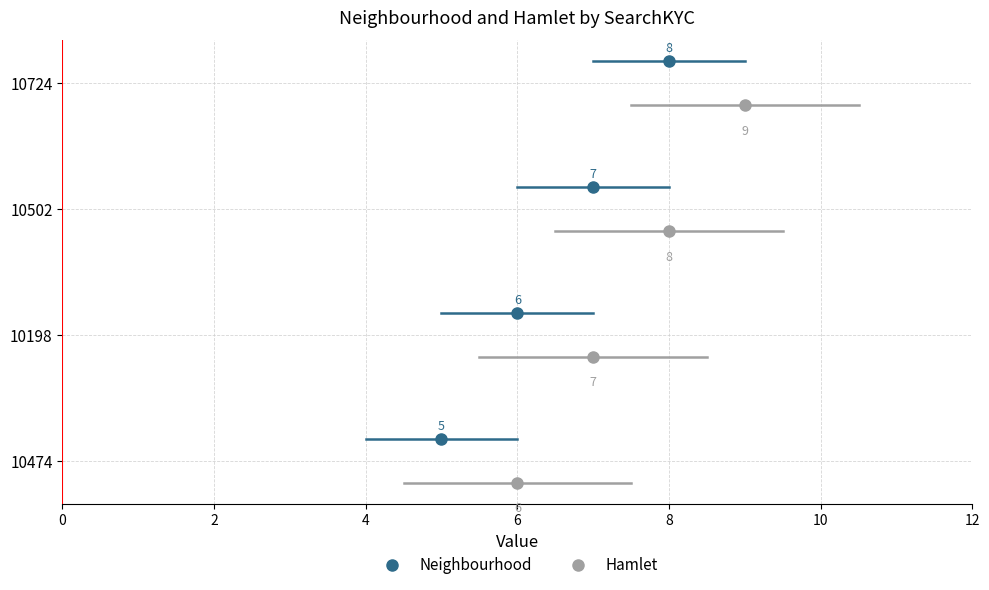

Rank the series by their average value, from highest to lowest.

Hamlet, Neighbourhood